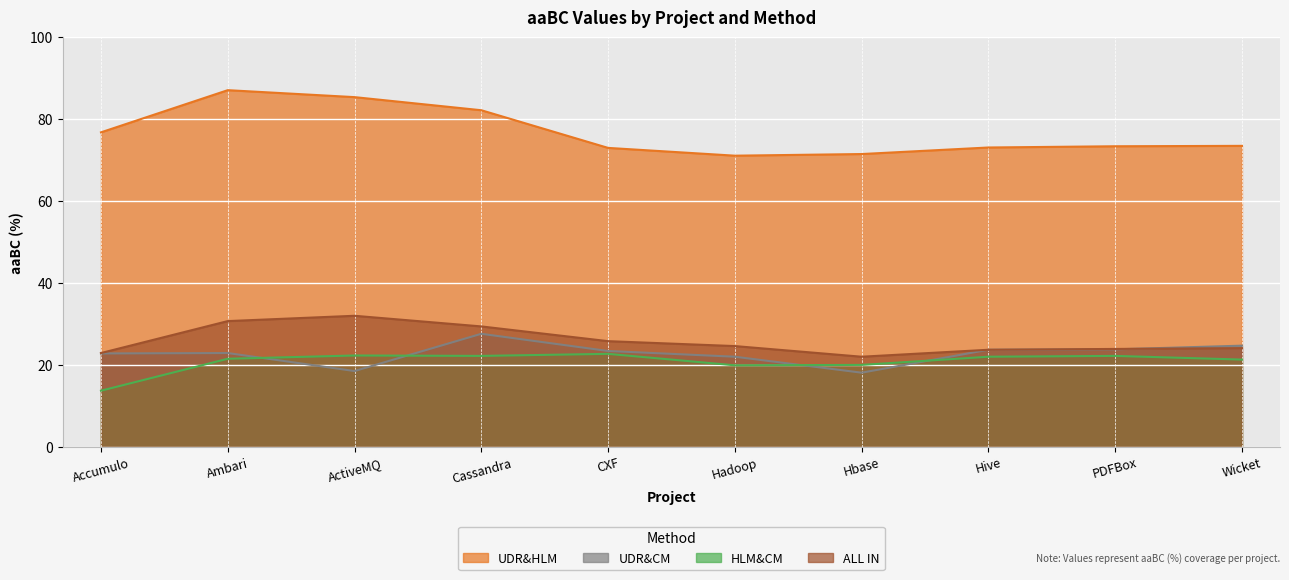

Rank the series by their maximum value, from lowest to highest.

HLM&CM, UDR&CM, ALL IN, UDR&HLM